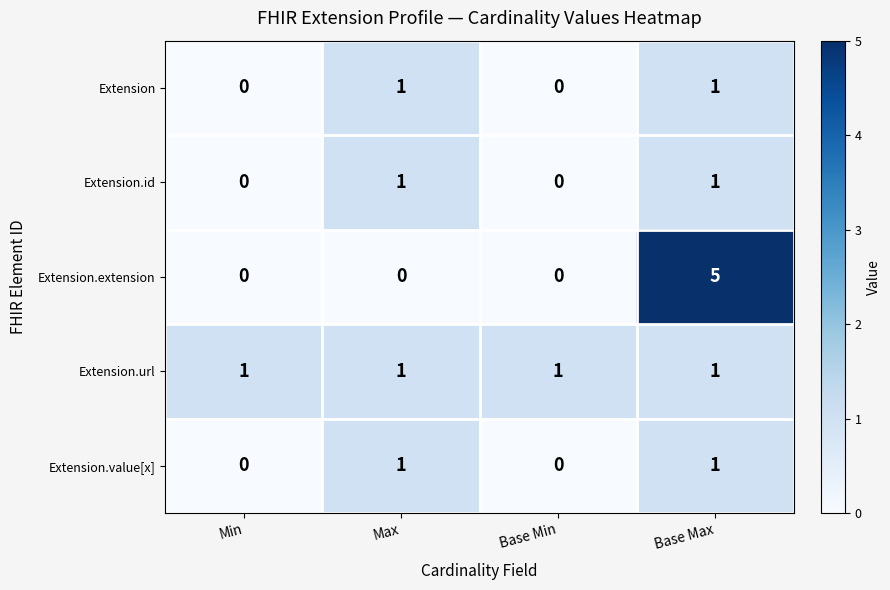

Reading left to right, what are all the values shown in this chart?

Extension: Min=0	Max=1	Base Min=0	Base Max=1
Extension.id: Min=0	Max=1	Base Min=0	Base Max=1
Extension.extension: Min=0	Max=0	Base Min=0	Base Max=5
Extension.url: Min=1	Max=1	Base Min=1	Base Max=1
Extension.value[x]: Min=0	Max=1	Base Min=0	Base Max=1